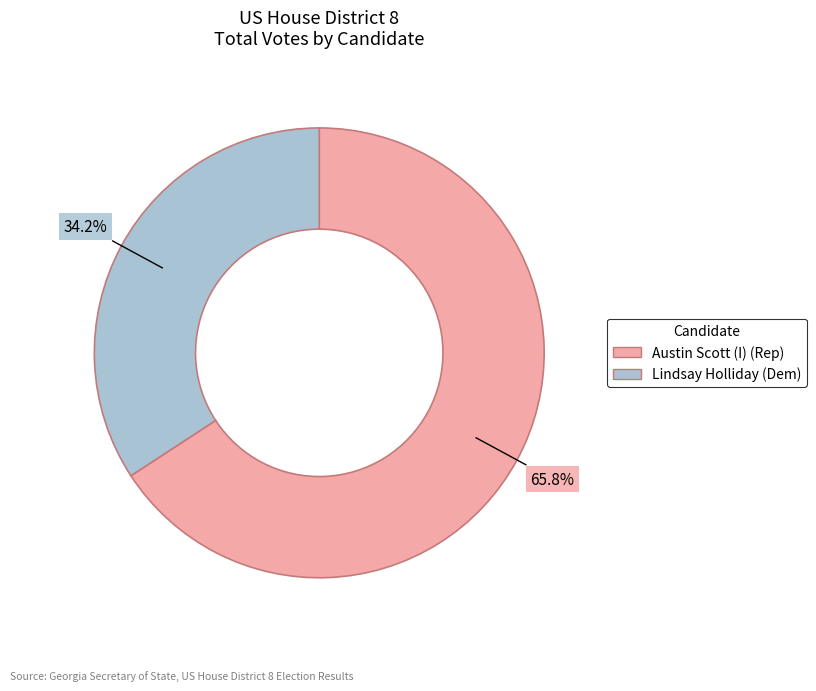

What percentage is NOT represented by Lindsay Holliday (Dem)?

65.8%